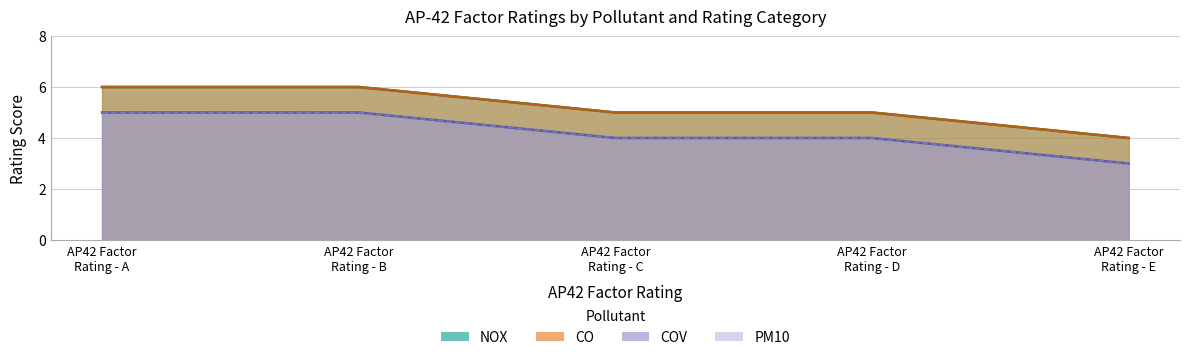

True or false: AP42_CO and AP42_NOX cross at least once.

False